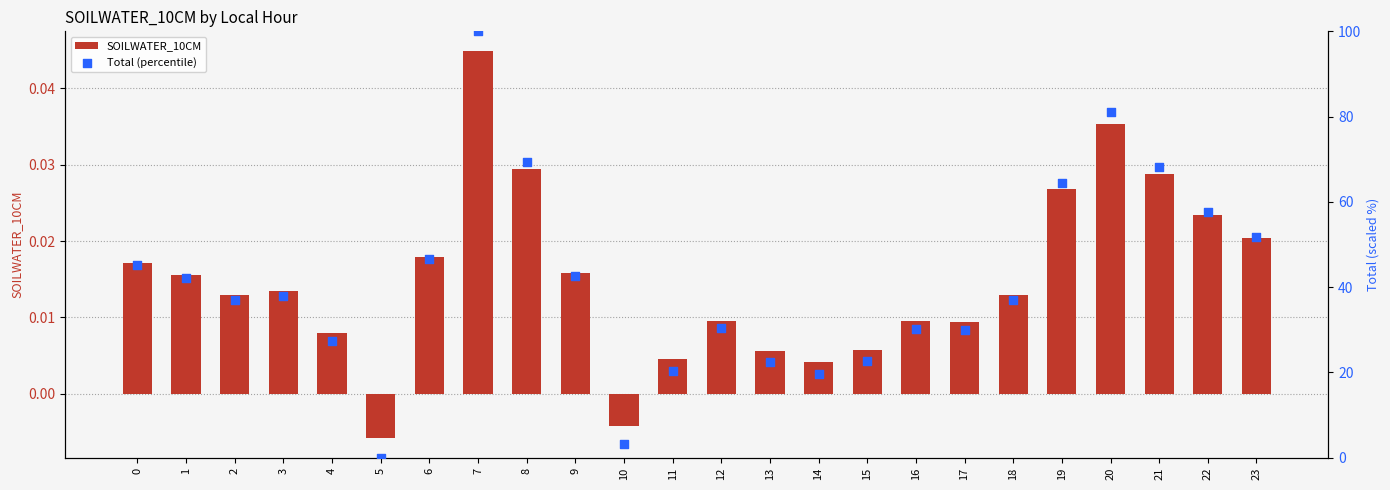

Which series has the largest total across all categories?

Total (percentile)